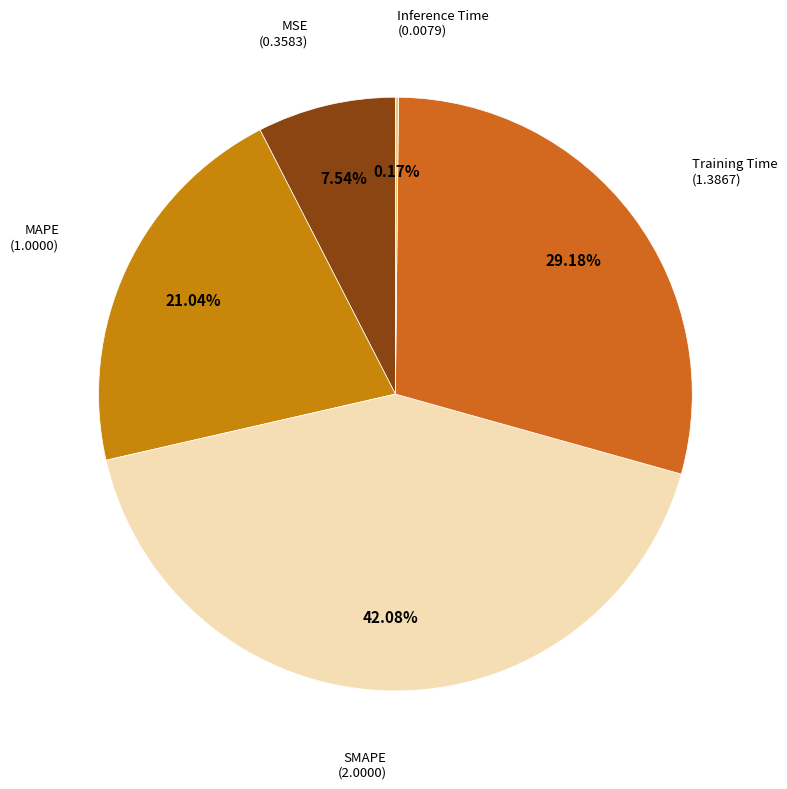

To the nearest percent, what is the difference between the largest and smallest slice percentages?

42%